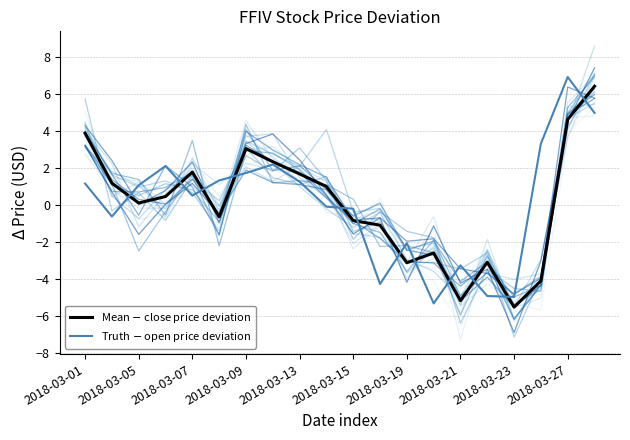

Reading left to right, list all the values displayed in this chart.

Mean $-$ close price deviation: 3.9	1.2	0.1	0.4	1.8	-0.7	3.0	2.3	1.7	1.0	-0.9	-1.1	-3.1	-2.6	-5.2	-3.1	-5.5	-4.1	4.6	6.4
Truth $-$ open price deviation: 1.1	-0.6	1.1	2.1	0.5	1.3	1.7	2.2	1.2	-0.1	-0.2	-4.3	-2.1	-5.3	-3.3	-4.9	-5.0	3.3	6.9	5.0